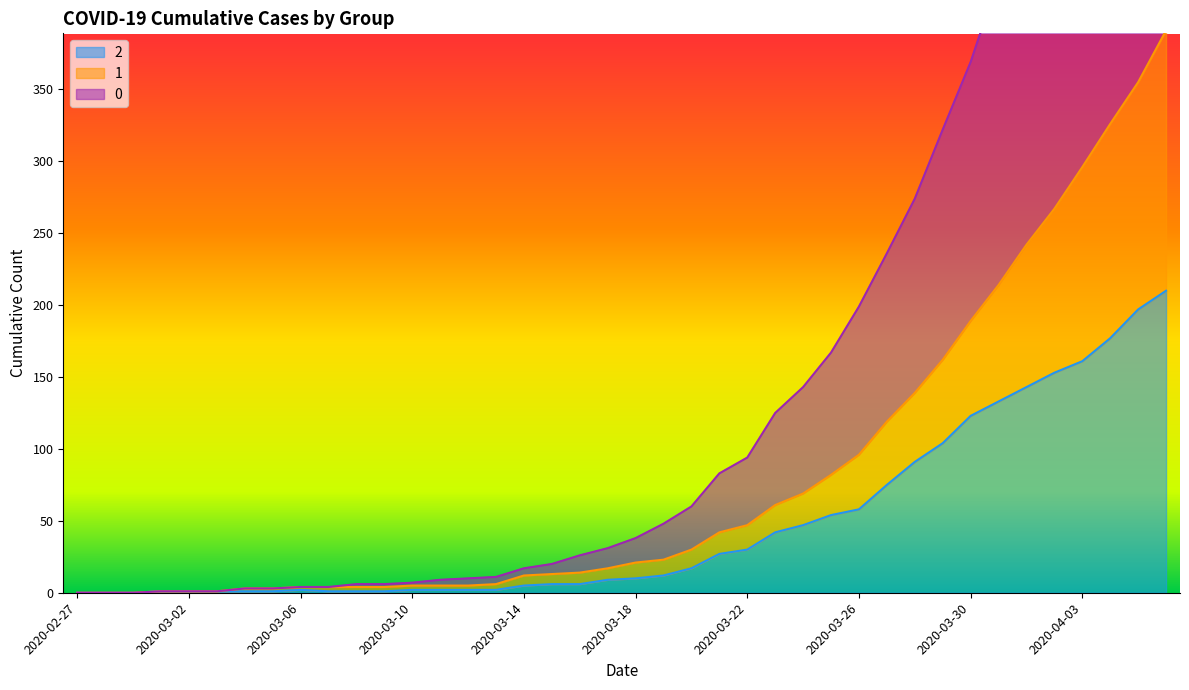

Reading right to left, what are all the values shown in this chart?

2: 2020-04-06=210	2020-04-05=197	2020-04-04=177	2020-04-03=161	2020-04-02=153	2020-04-01=143	2020-03-31=133	2020-03-30=123	2020-03-29=104	2020-03-28=91	2020-03-27=75	2020-03-26=58	2020-03-25=54	2020-03-24=47	2020-03-23=42	2020-03-22=30	2020-03-21=27	2020-03-20=17	2020-03-19=12	2020-03-18=10	2020-03-17=9	2020-03-16=6	2020-03-15=6	2020-03-14=5	2020-03-13=2	2020-03-12=2	2020-03-11=2	2020-03-10=2	2020-03-09=1	2020-03-08=1	2020-03-07=1	2020-03-06=2	2020-03-05=1	2020-03-04=1	2020-03-03=1	2020-03-02=1	2020-03-01=1	2020-02-29=0	2020-02-28=0	2020-02-27=0
1: 2020-04-06=391	2020-04-05=355	2020-04-04=326	2020-04-03=296	2020-04-02=267	2020-04-01=242	2020-03-31=214	2020-03-30=189	2020-03-29=162	2020-03-28=139	2020-03-27=119	2020-03-26=96	2020-03-25=82	2020-03-24=69	2020-03-23=61	2020-03-22=47	2020-03-21=42	2020-03-20=30	2020-03-19=23	2020-03-18=21	2020-03-17=17	2020-03-16=14	2020-03-15=13	2020-03-14=12	2020-03-13=6	2020-03-12=5	2020-03-11=5	2020-03-10=5	2020-03-09=4	2020-03-08=4	2020-03-07=4	2020-03-06=4	2020-03-05=3	2020-03-04=3	2020-03-03=1	2020-03-02=1	2020-03-01=1	2020-02-29=0	2020-02-28=0	2020-02-27=0
0: 2020-04-06=744	2020-04-05=688	2020-04-04=635	2020-04-03=586	2020-04-02=526	2020-04-01=479	2020-03-31=427	2020-03-30=369	2020-03-29=322	2020-03-28=274	2020-03-27=236	2020-03-26=199	2020-03-25=167	2020-03-24=143	2020-03-23=125	2020-03-22=94	2020-03-21=83	2020-03-20=60	2020-03-19=48	2020-03-18=38	2020-03-17=31	2020-03-16=26	2020-03-15=20	2020-03-14=17	2020-03-13=11	2020-03-12=10	2020-03-11=9	2020-03-10=7	2020-03-09=6	2020-03-08=6	2020-03-07=4	2020-03-06=4	2020-03-05=3	2020-03-04=3	2020-03-03=1	2020-03-02=1	2020-03-01=1	2020-02-29=0	2020-02-28=0	2020-02-27=0